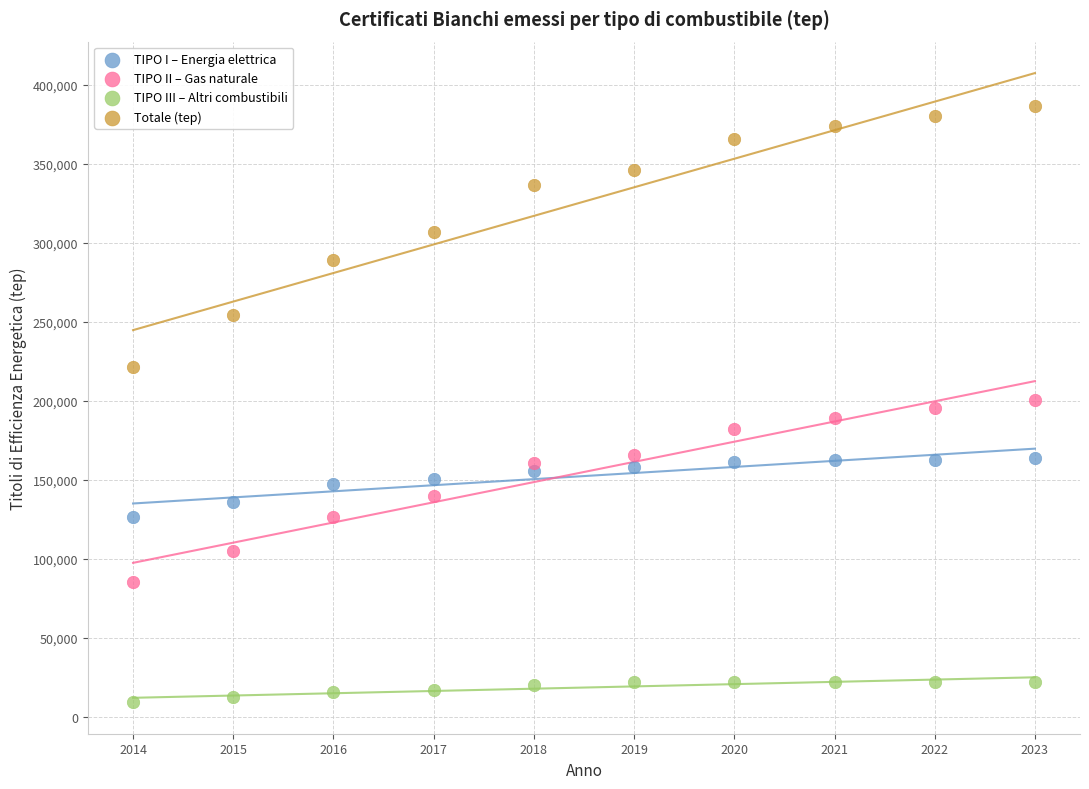

Which series has the widest spread of Y values?

Totale (tep)